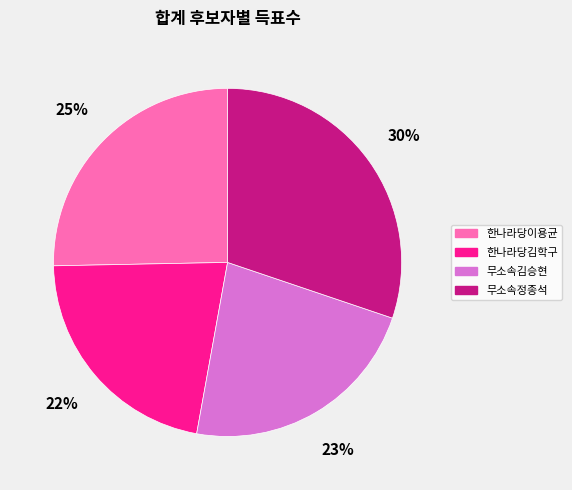

Which has a higher value, 한나라당김학구 or 무소속정종석?

무소속정종석